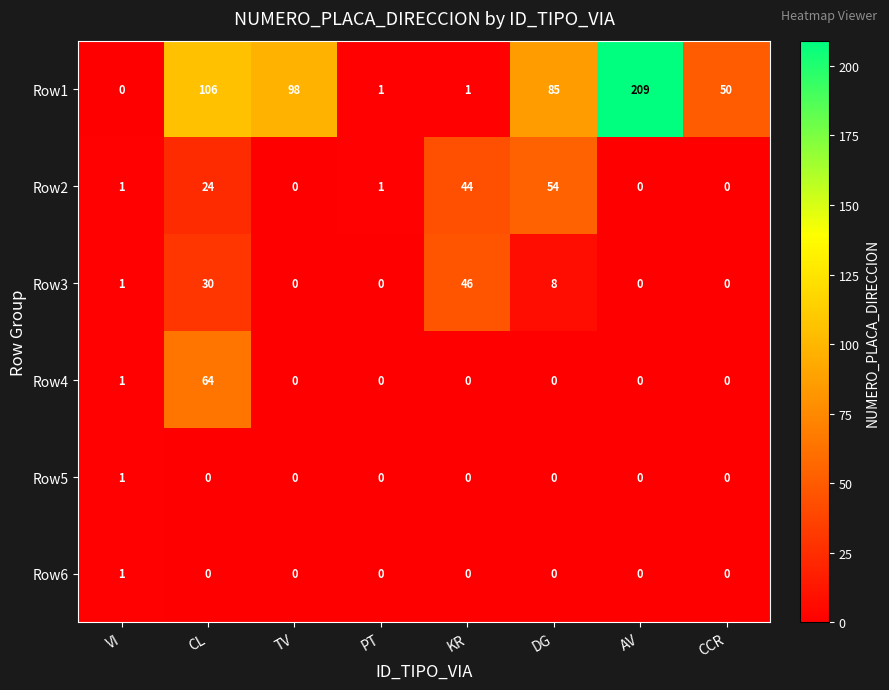

At which category is the sum across all series the highest?

CL